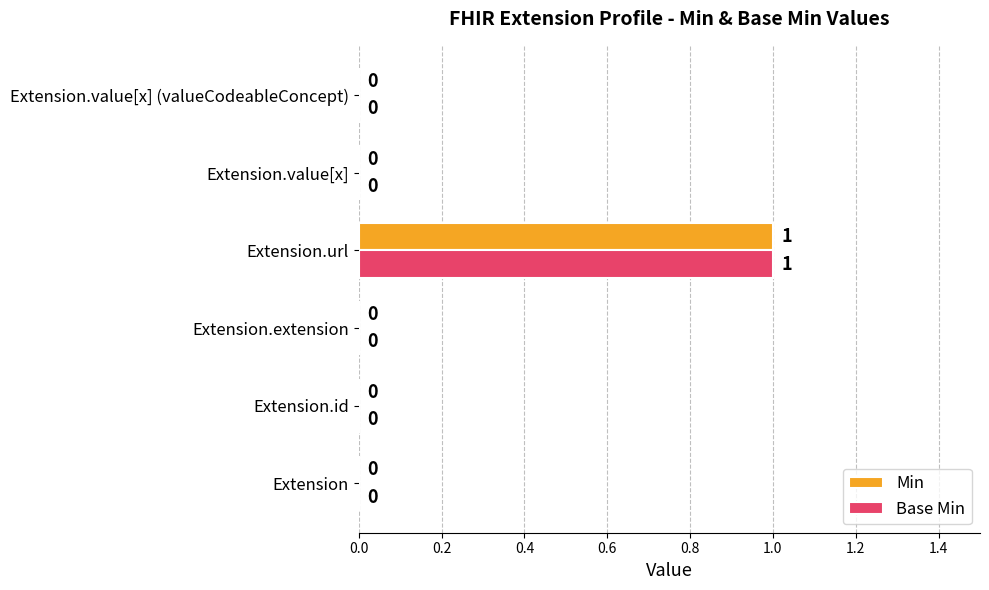

Is it true that Base Min equals 1 at Extension?

False